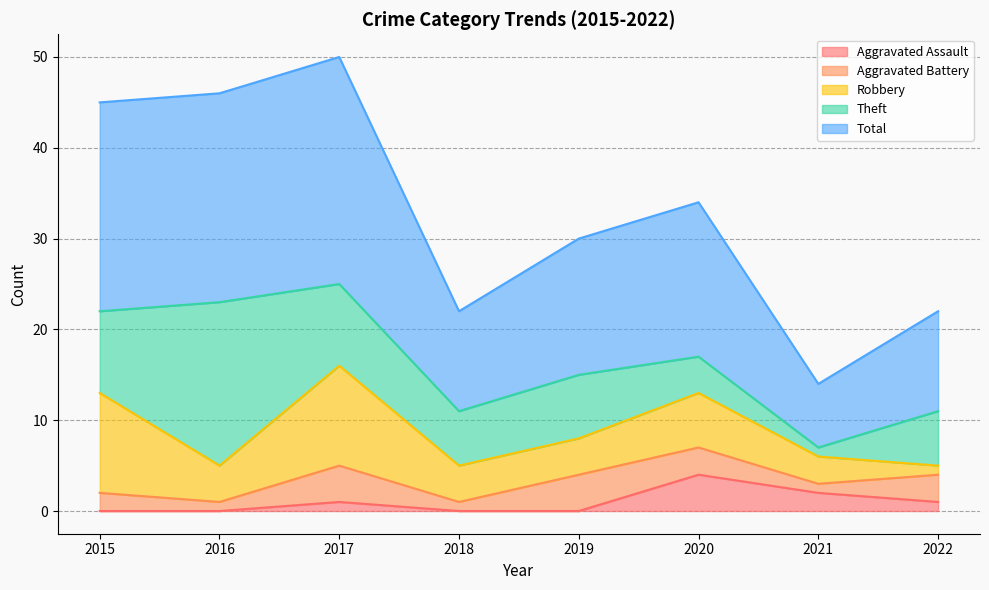

Which series has the largest total across all categories?

Total